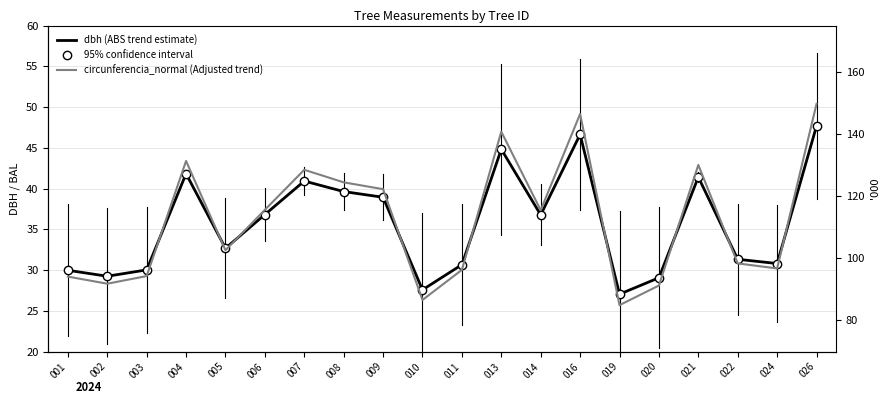

What are all the series names shown in the legend?

dbh (ABS trend estimate), circunferencia_normal (Adjusted trend), 95% confidence interval